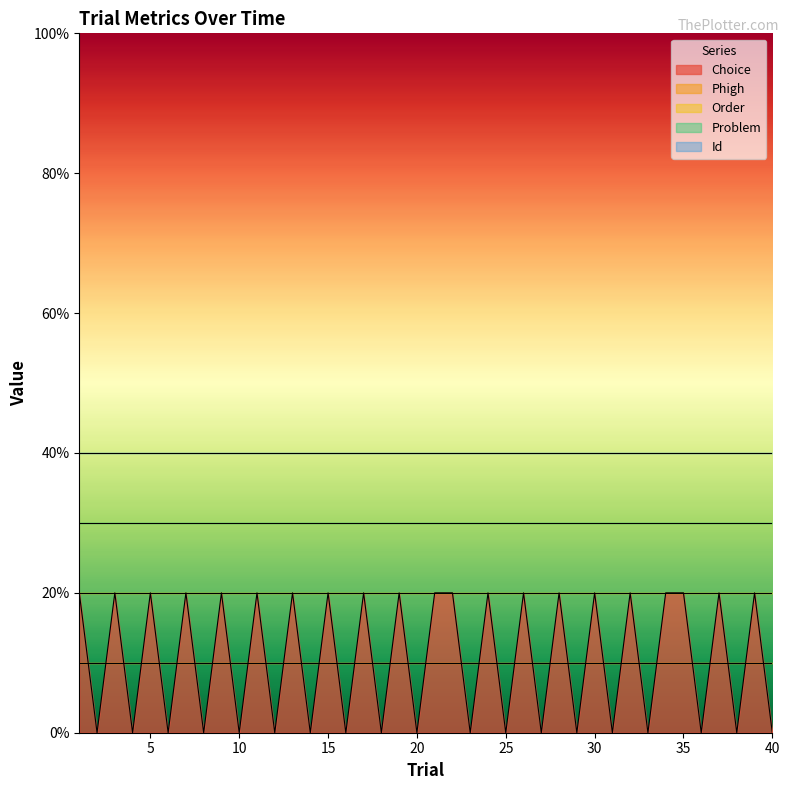

Reading left to right, list all the values displayed in this chart.

Choice: 1.0	0.0	1.0	0.0	1.0	0.0	1.0	0.0	1.0	0.0	1.0	0.0	1.0	0.0	1.0	0.0	1.0	0.0	1.0	0.0	1.0	1.0	0.0	1.0	0.0	1.0	0.0	1.0	0.0	1.0	0.0	1.0	0.0	1.0	1.0	0.0	1.0	0.0	1.0	0.0
Phigh: 0.1	0.1	0.1	0.1	0.1	0.1	0.1	0.1	0.1	0.1	0.1	0.1	0.1	0.1	0.1	0.1	0.1	0.1	0.1	0.1	0.1	0.1	0.1	0.1	0.1	0.1	0.1	0.1	0.1	0.1	0.1	0.1	0.1	0.1	0.1	0.1	0.1	0.1	0.1	0.1
Order: 9.0	9.0	9.0	9.0	9.0	9.0	9.0	9.0	9.0	9.0	9.0	9.0	9.0	9.0	9.0	9.0	9.0	9.0	9.0	9.0	9.0	9.0	9.0	9.0	9.0	9.0	9.0	9.0	9.0	9.0	9.0	9.0	9.0	9.0	9.0	9.0	9.0	9.0	9.0	9.0
Problem: 16.0	16.0	16.0	16.0	16.0	16.0	16.0	16.0	16.0	16.0	16.0	16.0	16.0	16.0	16.0	16.0	16.0	16.0	16.0	16.0	16.0	16.0	16.0	16.0	16.0	16.0	16.0	16.0	16.0	16.0	16.0	16.0	16.0	16.0	16.0	16.0	16.0	16.0	16.0	16.0
Id: 80.0	80.0	80.0	80.0	80.0	80.0	80.0	80.0	80.0	80.0	80.0	80.0	80.0	80.0	80.0	80.0	80.0	80.0	80.0	80.0	80.0	80.0	80.0	80.0	80.0	80.0	80.0	80.0	80.0	80.0	80.0	80.0	80.0	80.0	80.0	80.0	80.0	80.0	80.0	80.0